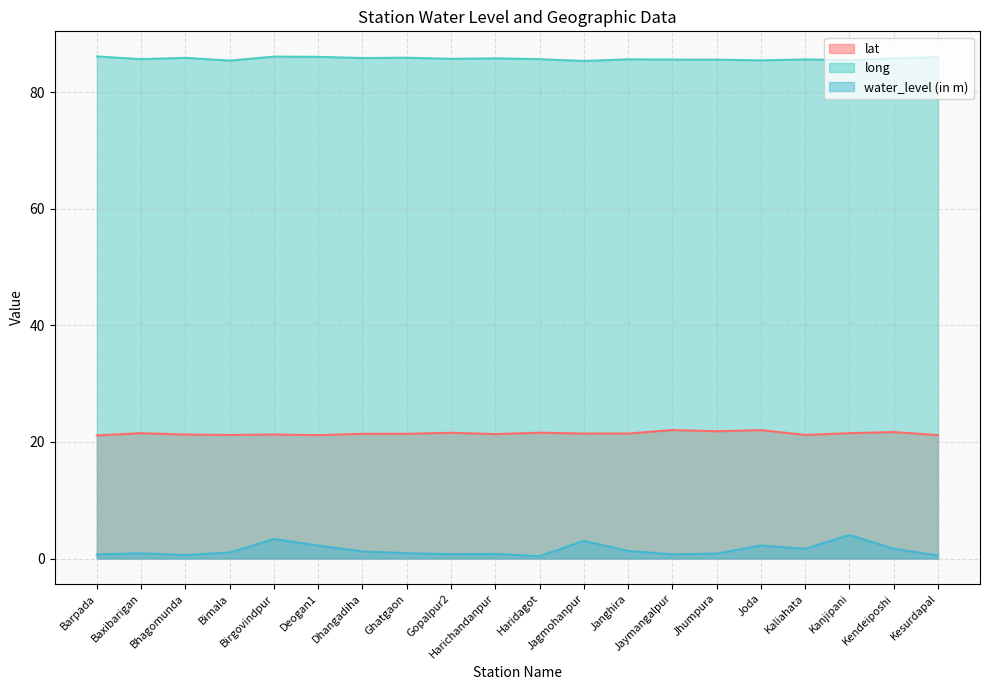

Where does the water_level (in m) series first go above 1?

Bimala